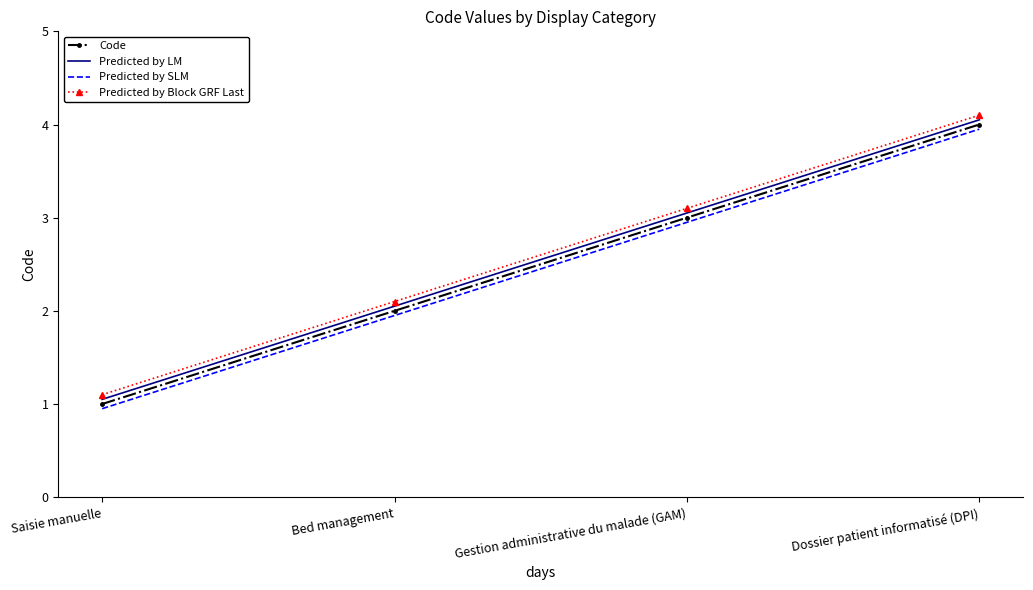

Is the value of Predicted by SLM at Gestion administrative du malade (GAM) greater than the value of Code at Dossier patient informatisé (DPI)?

No